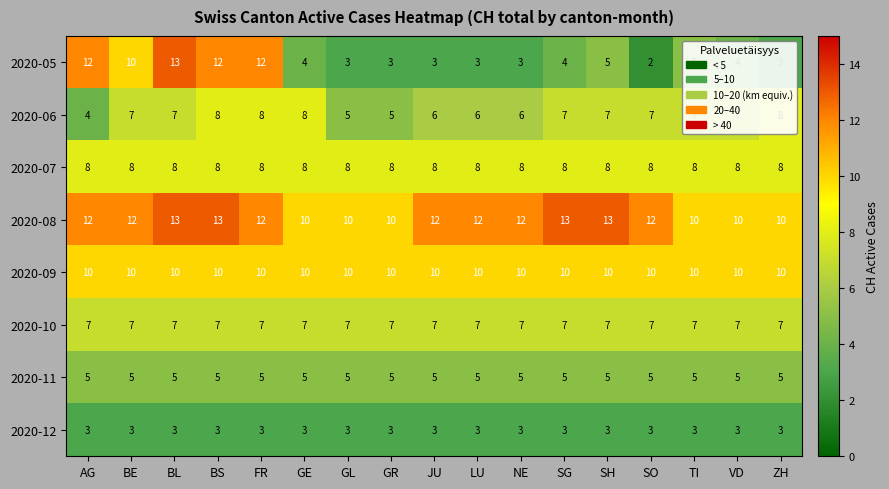

The 2020-08 series shows 10 at GL. True or false?

True